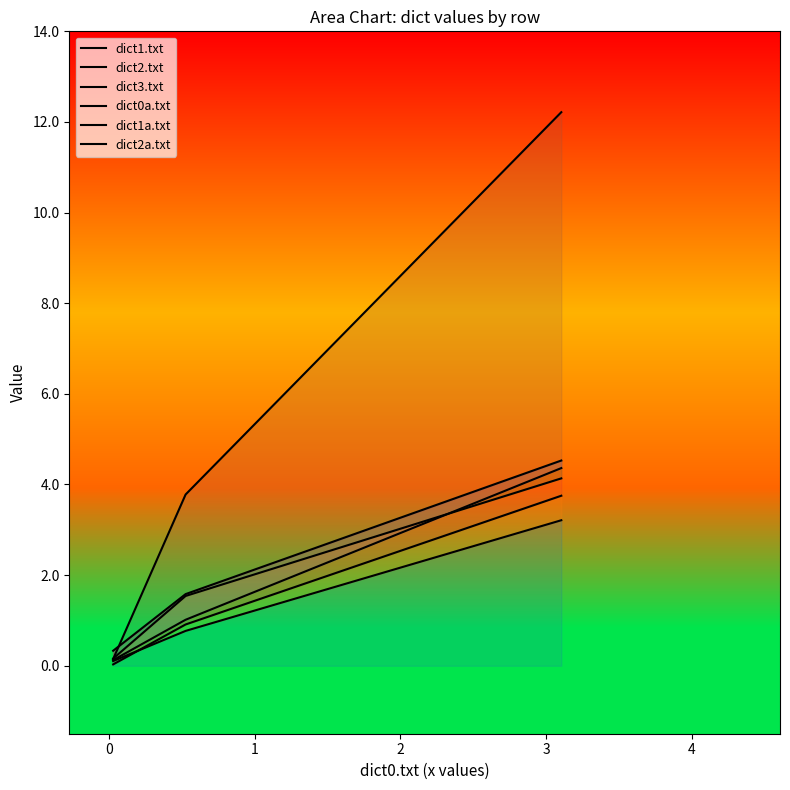

What position from the left is 1?

3